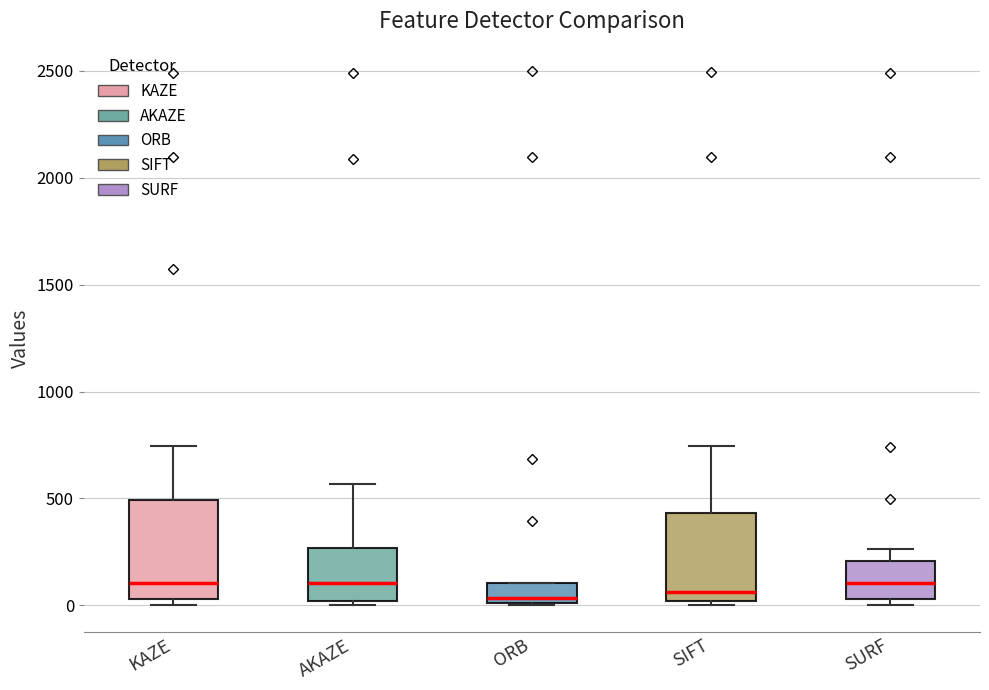

Reading left to right, read every box against the y-axis: the position of its median line, the range the box covers, and the ends of its whiskers. The values are not printed on the chart, so give them approximately, as read against the axis.

KAZE: median 100, box 50 to 500, whiskers 0 to 750
AKAZE: median 100, box 0 to 250, whiskers 0 (just below the box's lower edge) to 550
ORB: median 50, box 0 to 100, whiskers 0 to 100
SIFT: median 50, box 0 to 450, whiskers 0 (just below the box's lower edge) to 750
SURF: median 100, box 50 to 200, whiskers 0 to 250